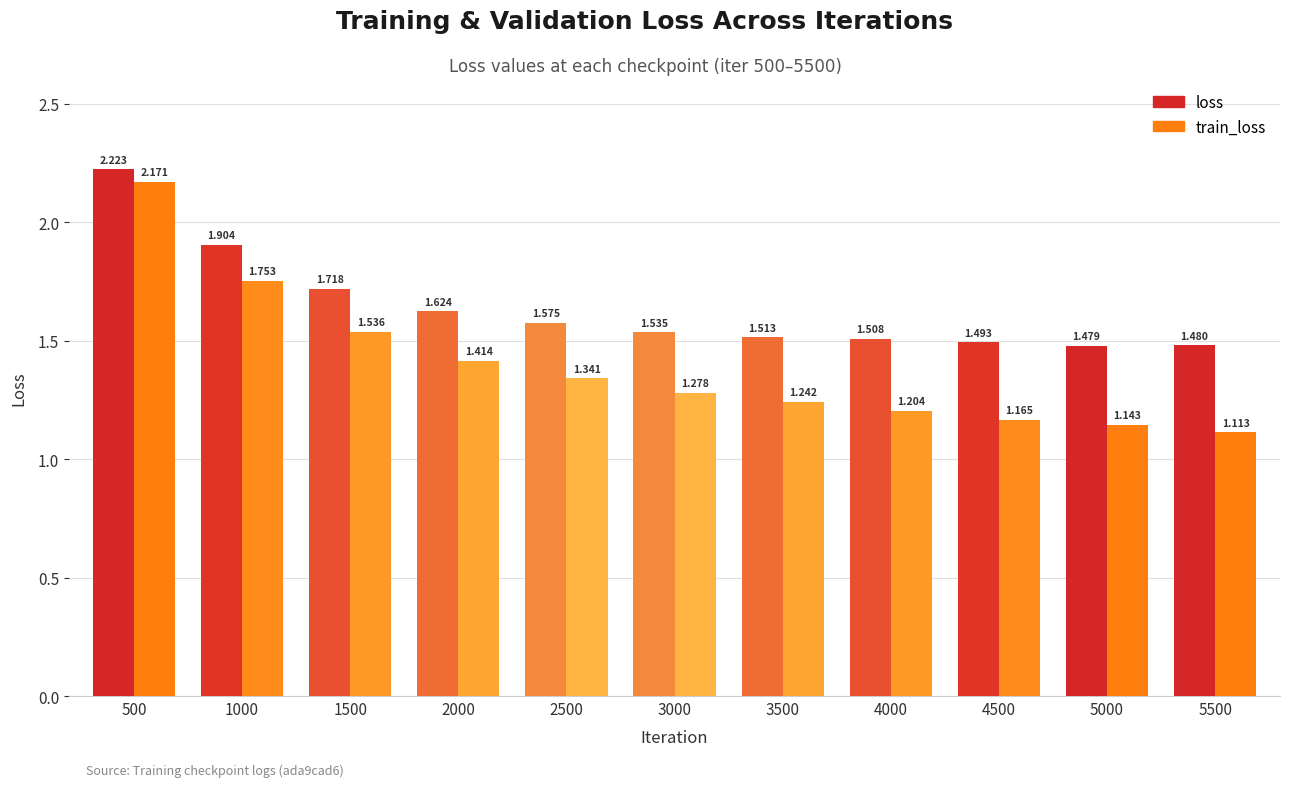

How many bars are there in total?

22